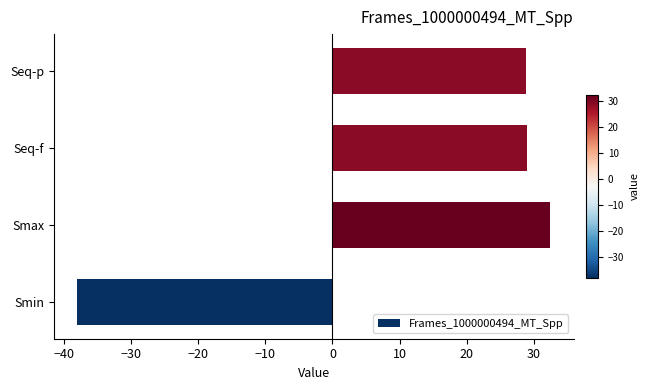

Approximately how many times larger is the value at Seq-p compared to Seq-f?

1.0